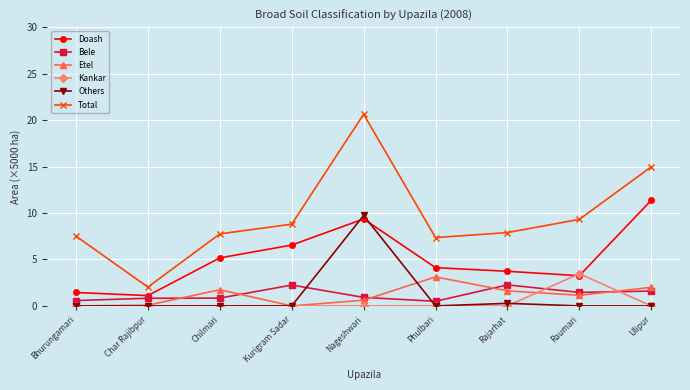

True or false: Total and Kankar intersect in this chart.

False